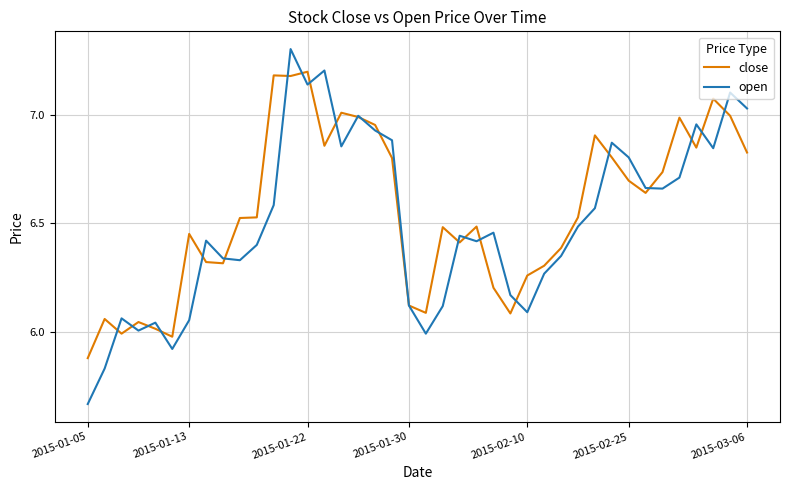

Rank the series by their maximum value, from highest to lowest.

open, close